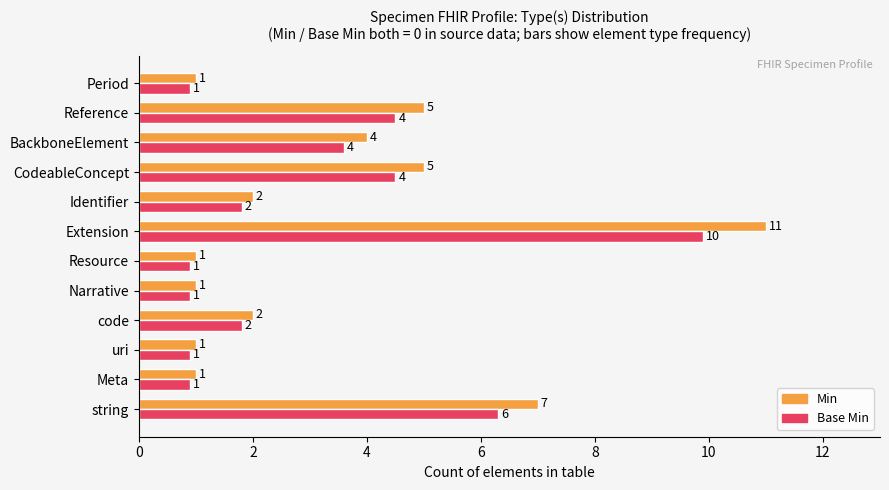

What is the greatest value displayed?

11.0